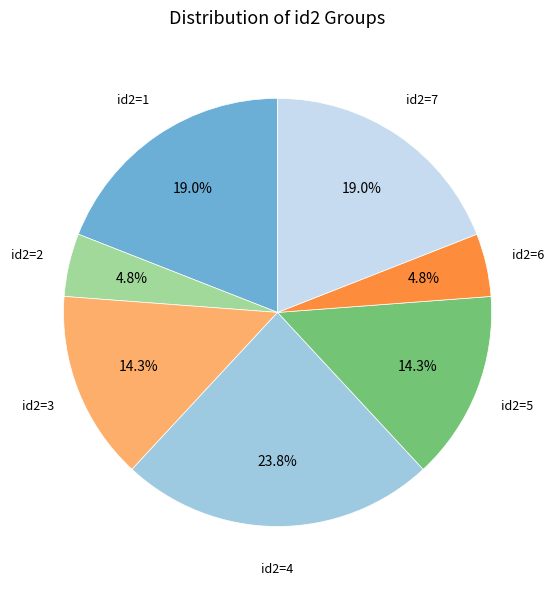

Is there any slice that represents more than half of the pie?

No